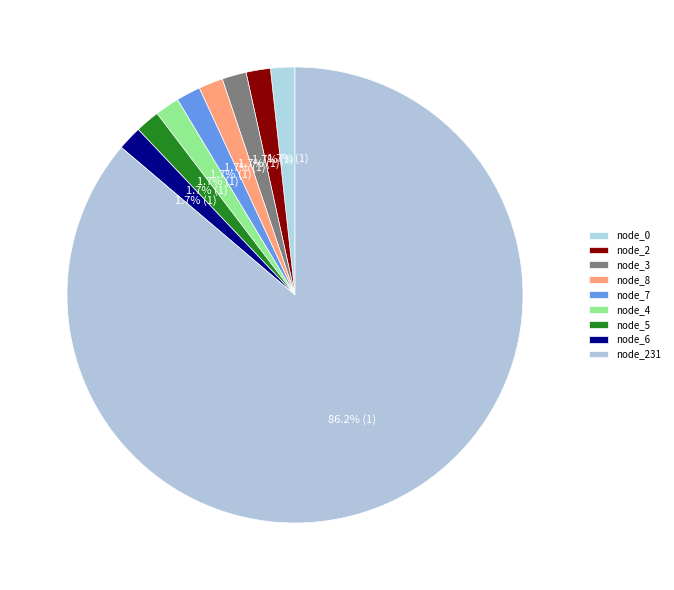

How many slices are in this pie chart?

9